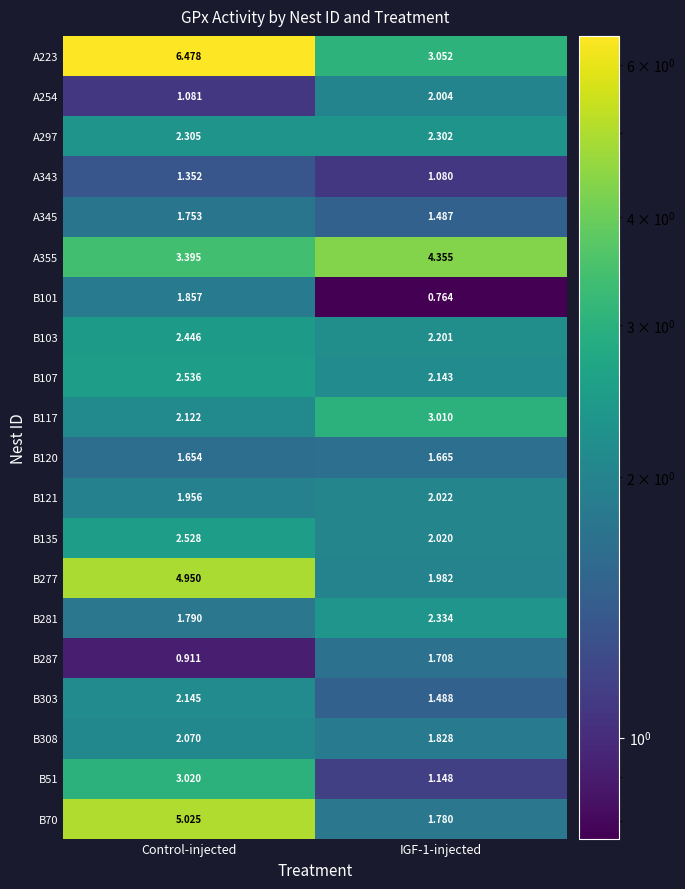

At which category is the sum across all series the highest?

Control-injected